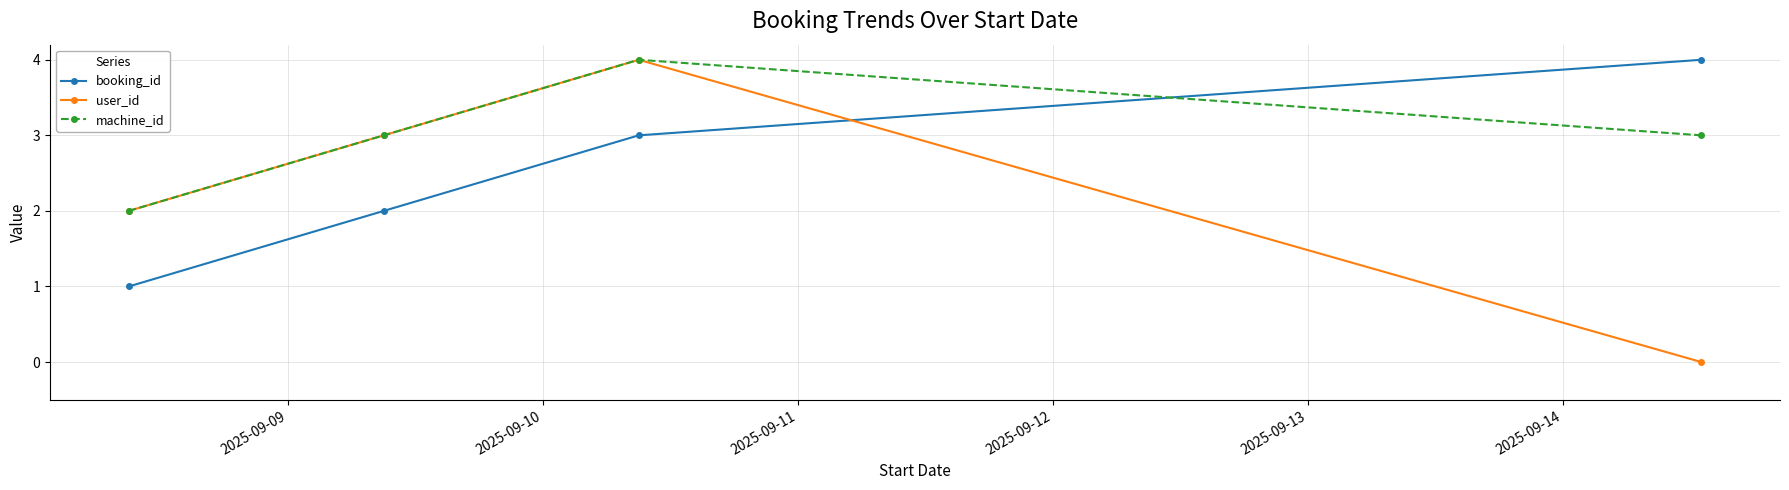

What are all the series names shown in the legend?

booking_id, user_id, machine_id